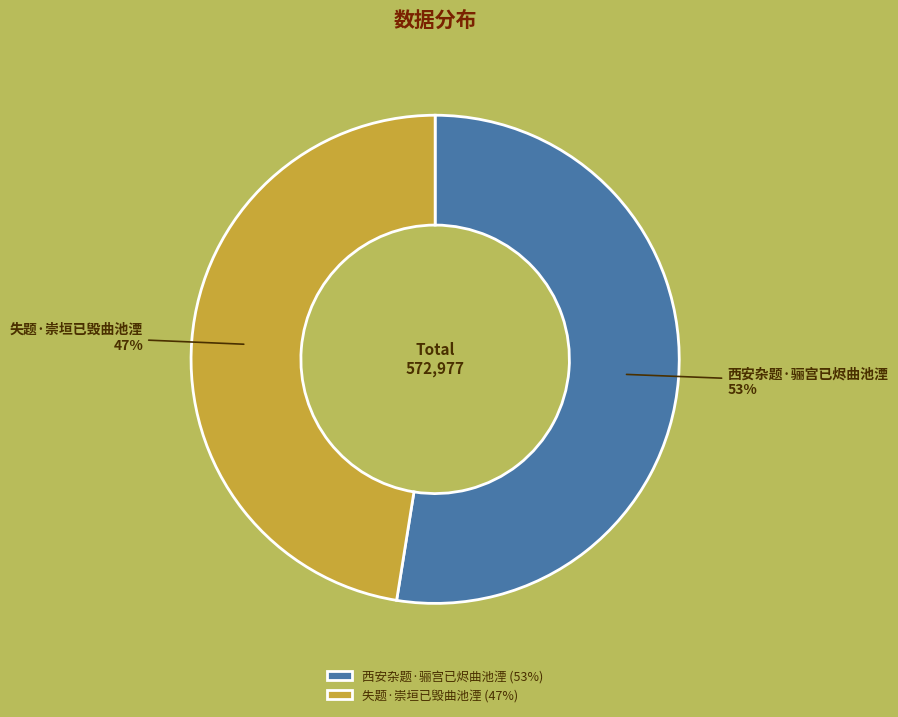

The 西安杂题·骊宫已烬曲池湮 slice represents 53% of the pie. True or false?

True